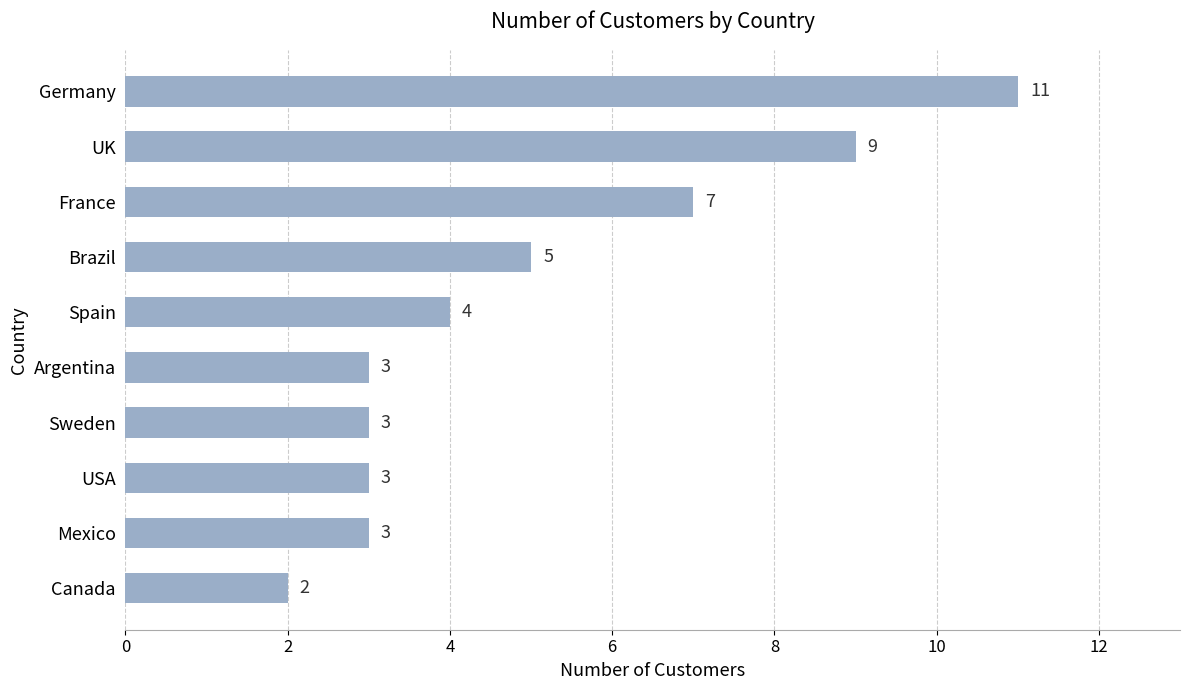

What is the difference between the maximum and minimum values?

9